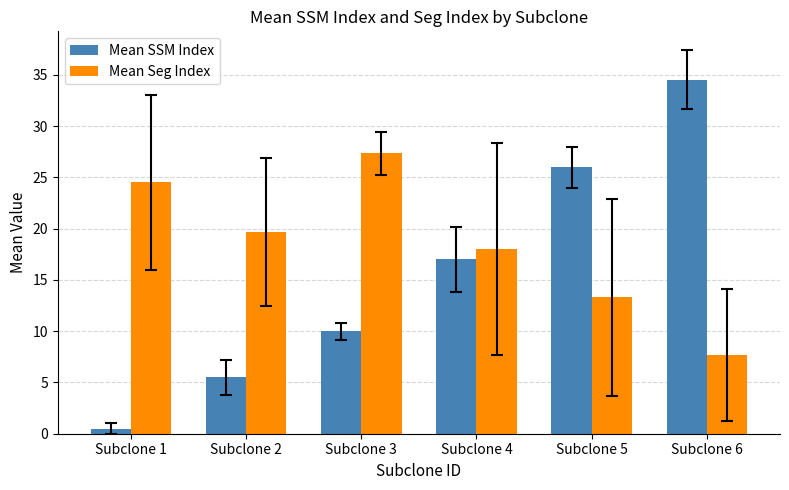

What are all the series names shown in the legend?

Mean SSM Index, Mean Seg Index